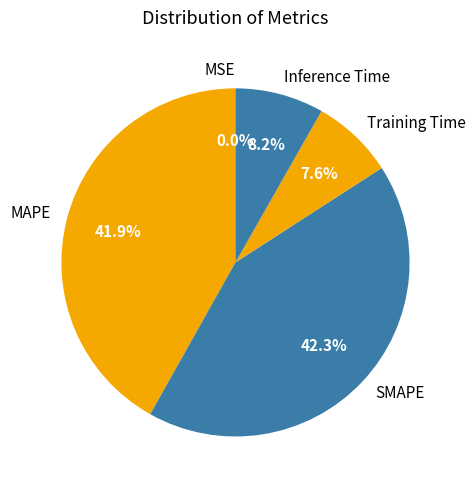

Between MAPE and Inference Time, which is larger?

MAPE